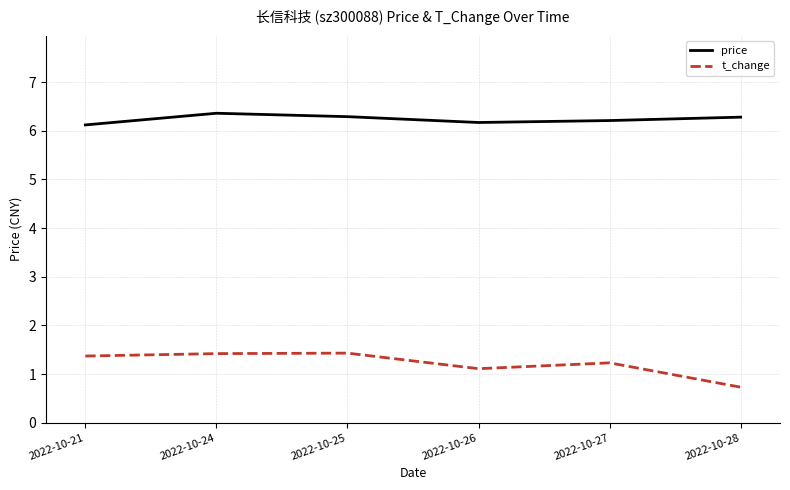

What is the difference between the price values at 2022-10-26 and 2022-10-24?

0.2